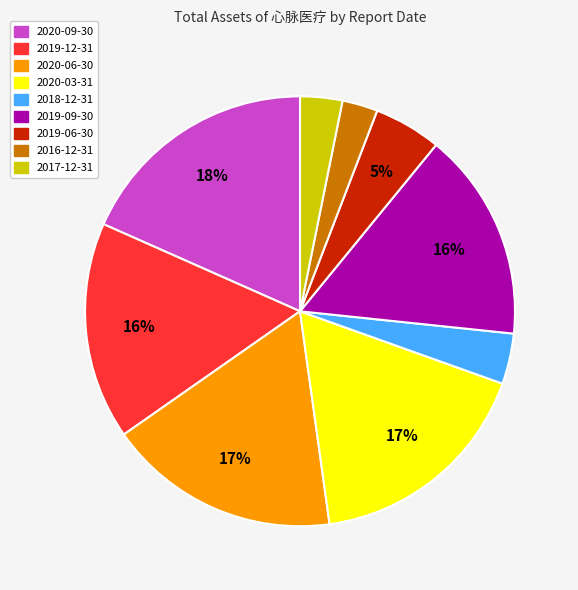

How many segments does this pie chart have?

9